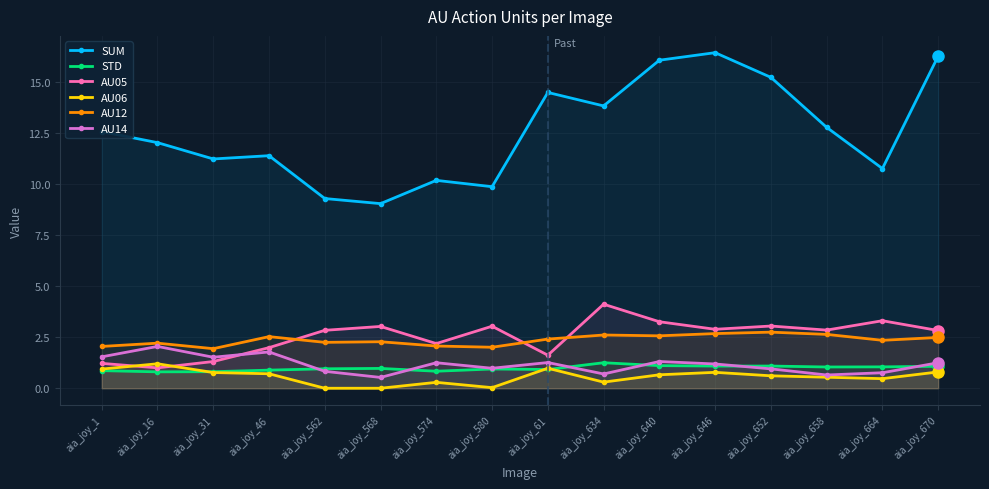

The value of STD at aia_joy_670 is 0.7. True or false?

False